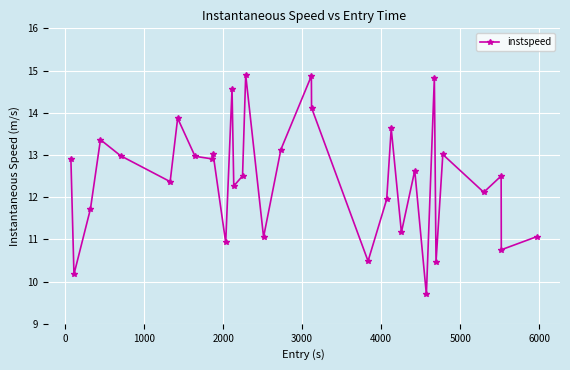

How many distinct data groups are displayed?

1